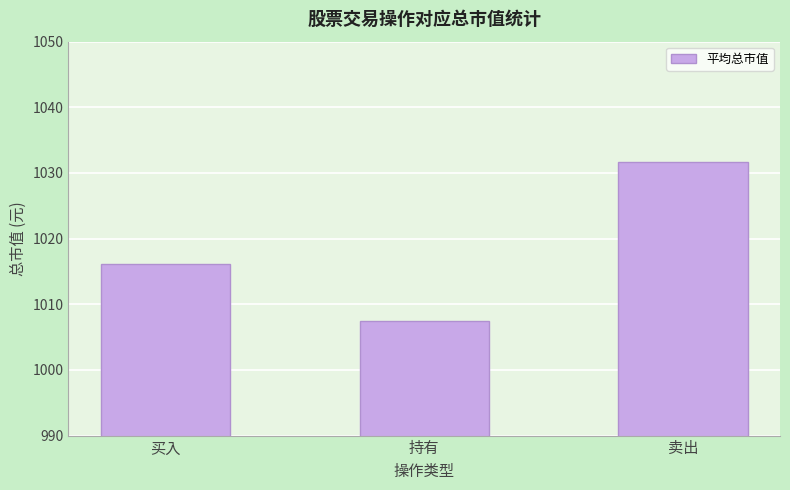

Rank the categories by value from lowest to highest.

持有, 买入, 卖出